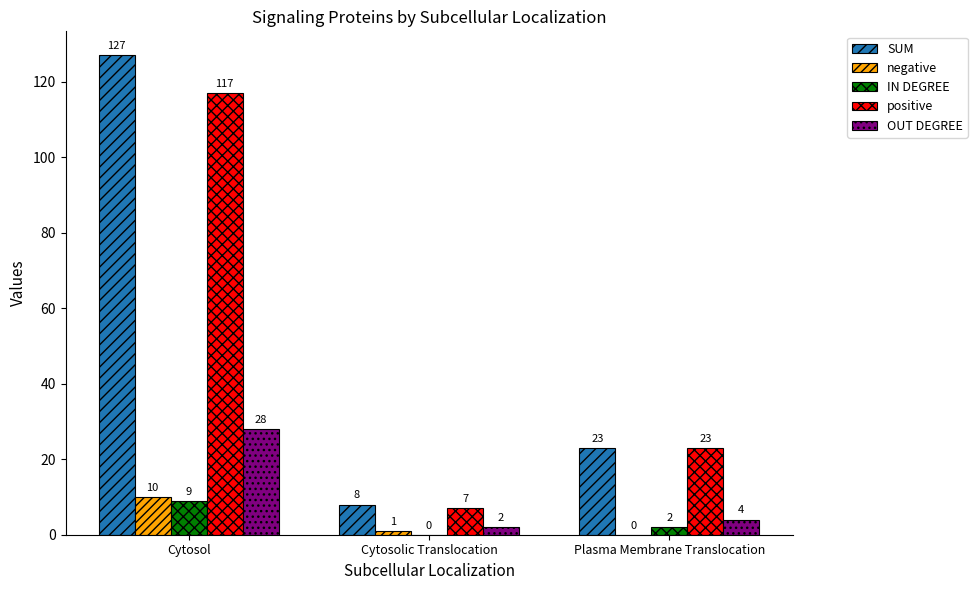

True or false: OUT DEGREE has a value of 41 at Cytosol.

False